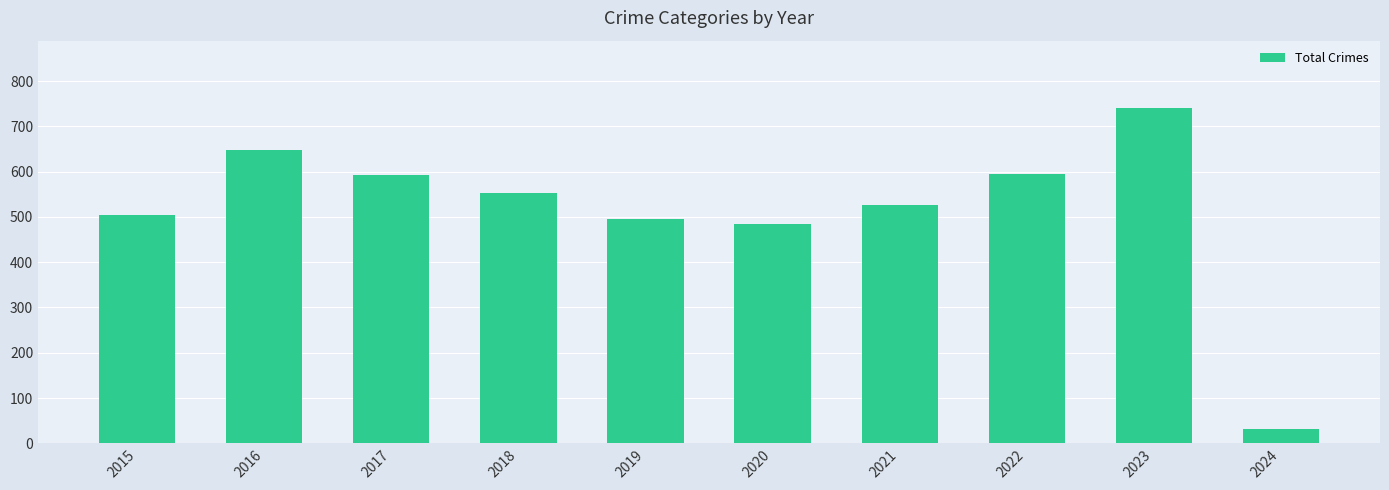

What is the average value?

517